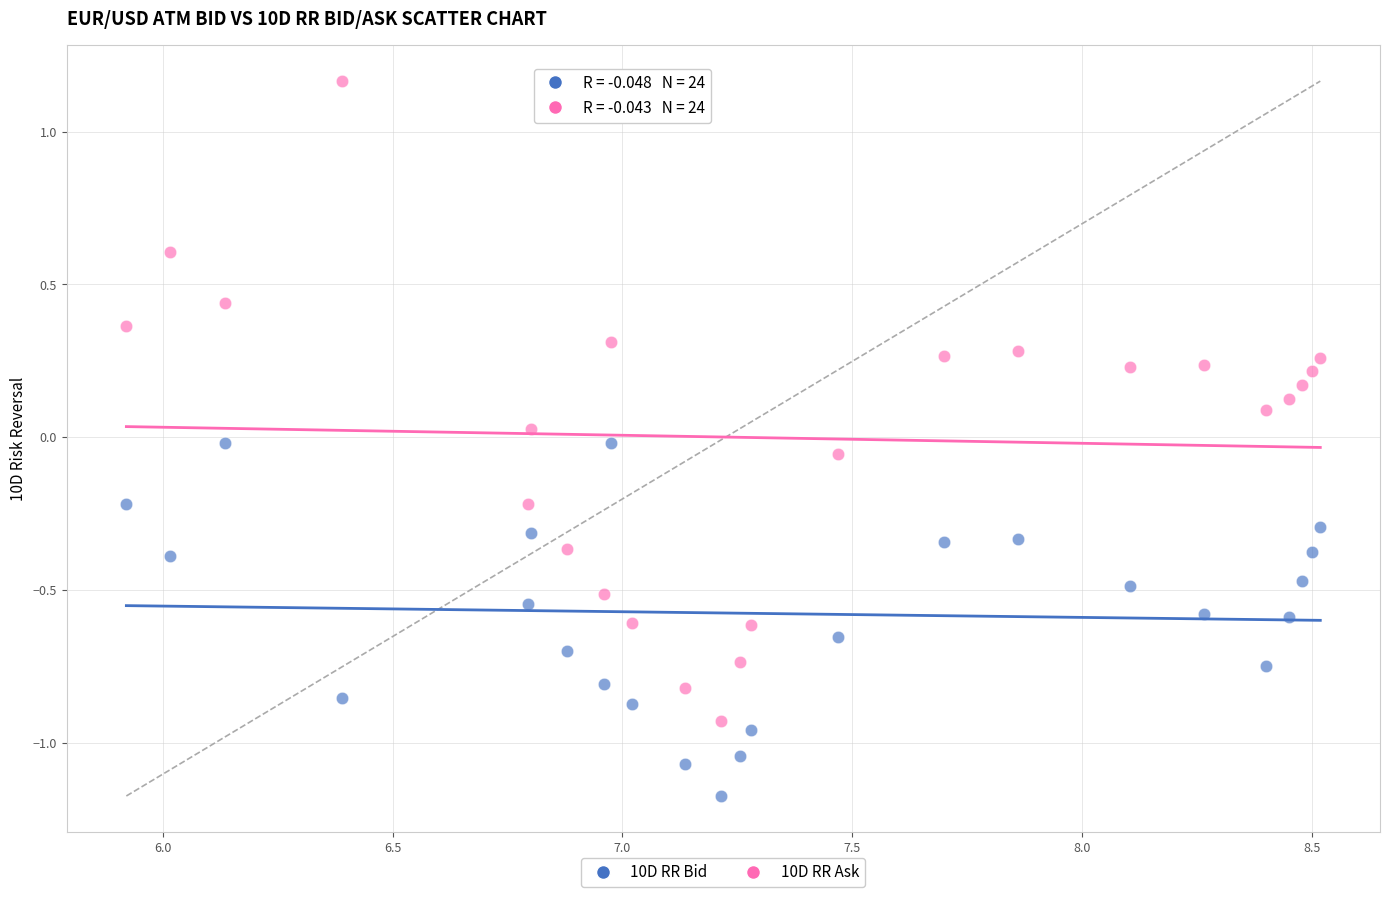

Across all data points, what is the range of Y values (max minus min)?

2.3